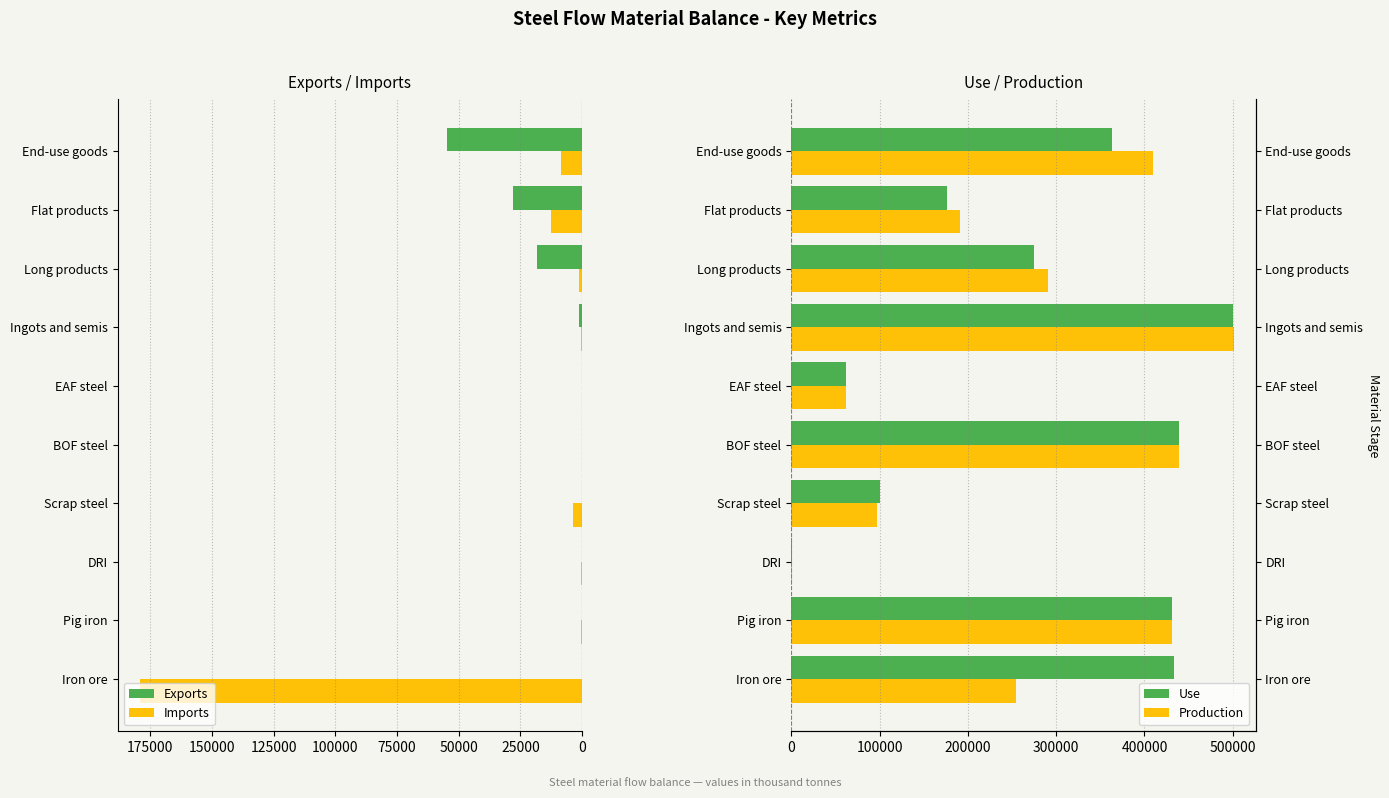

What is the average value of the Use series?

278143.3